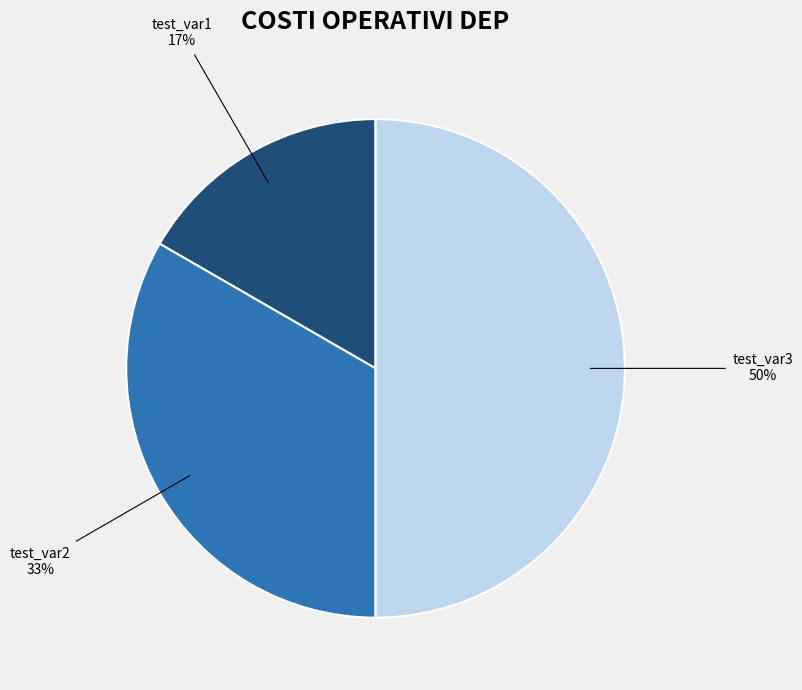

To the nearest percent, what is the combined percentage of test_var1 and test_var3?

67%